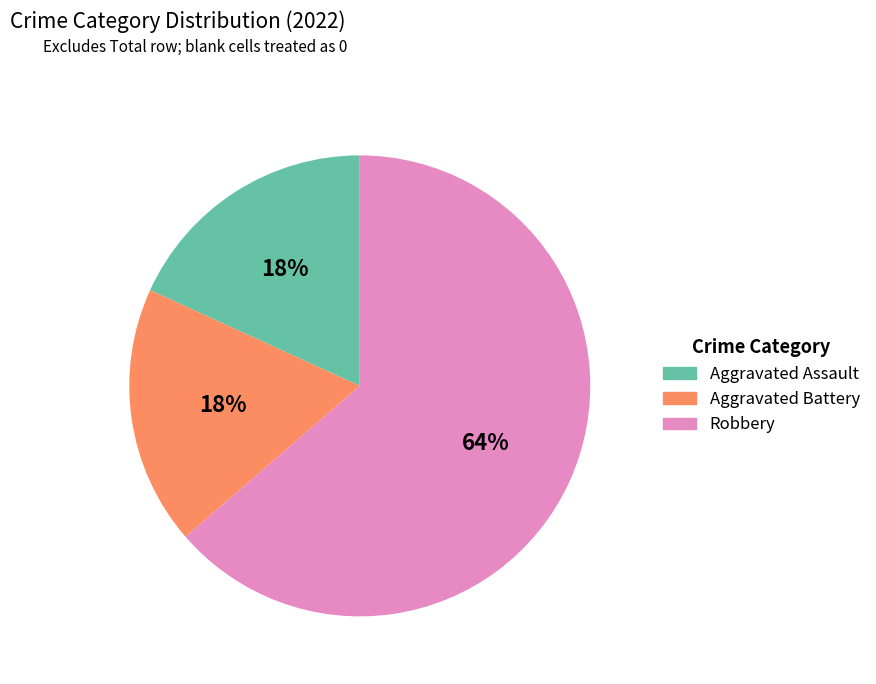

Is there a majority slice in this chart?

Yes